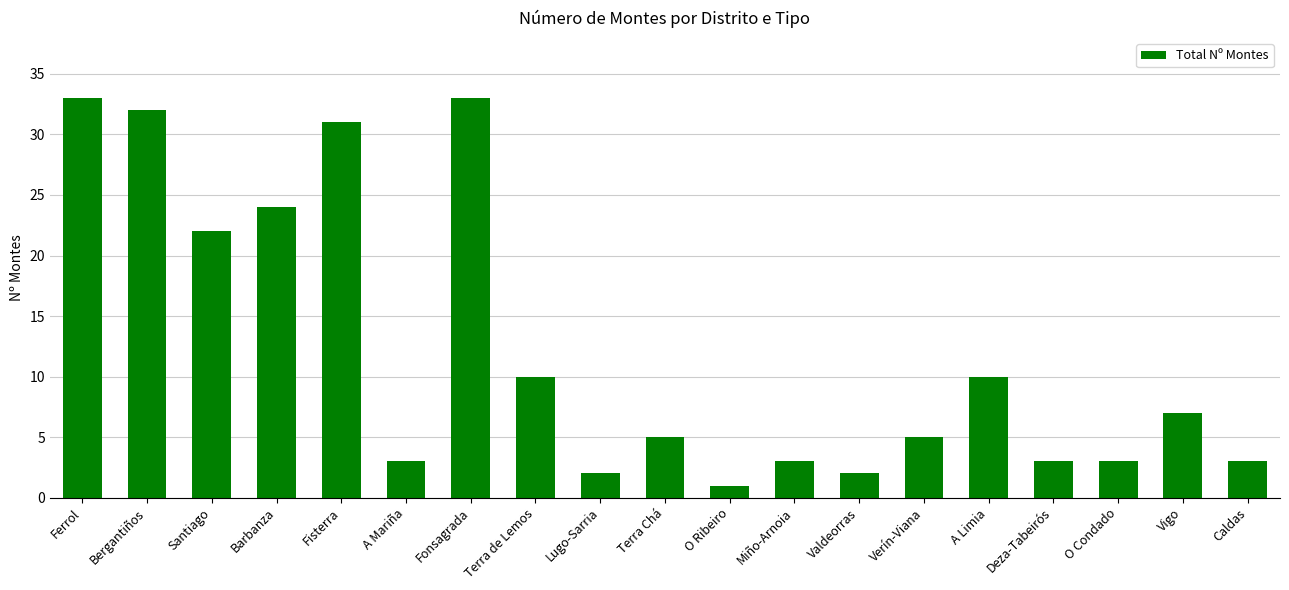

What is the value of the 14th bar from the left?

5